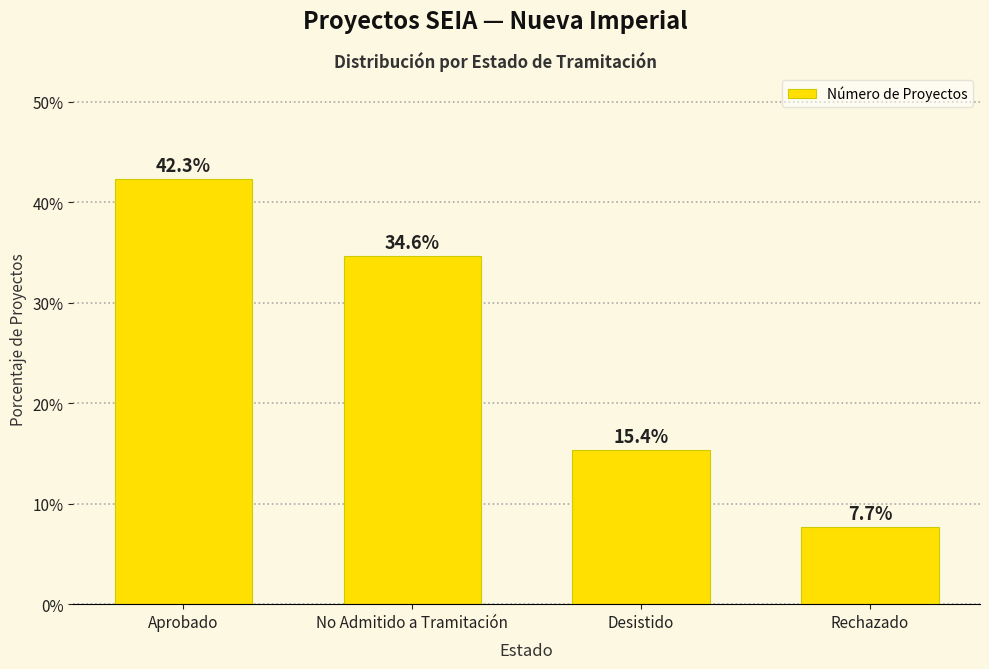

Approximately how many times larger is the value at Desistido compared to No Admitido a Tramitación?

0.4